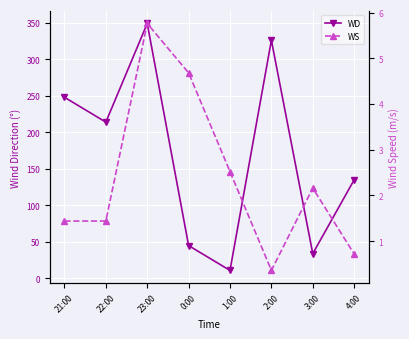

How many distinct data groups are displayed?

2